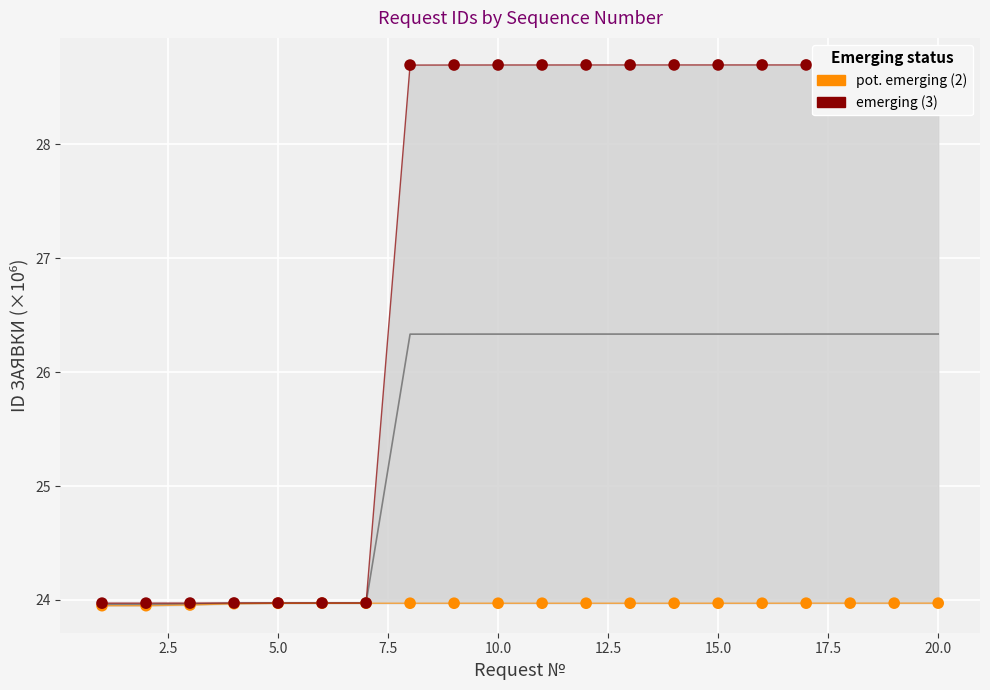

At how many categories does at least one series exceed 28?

13